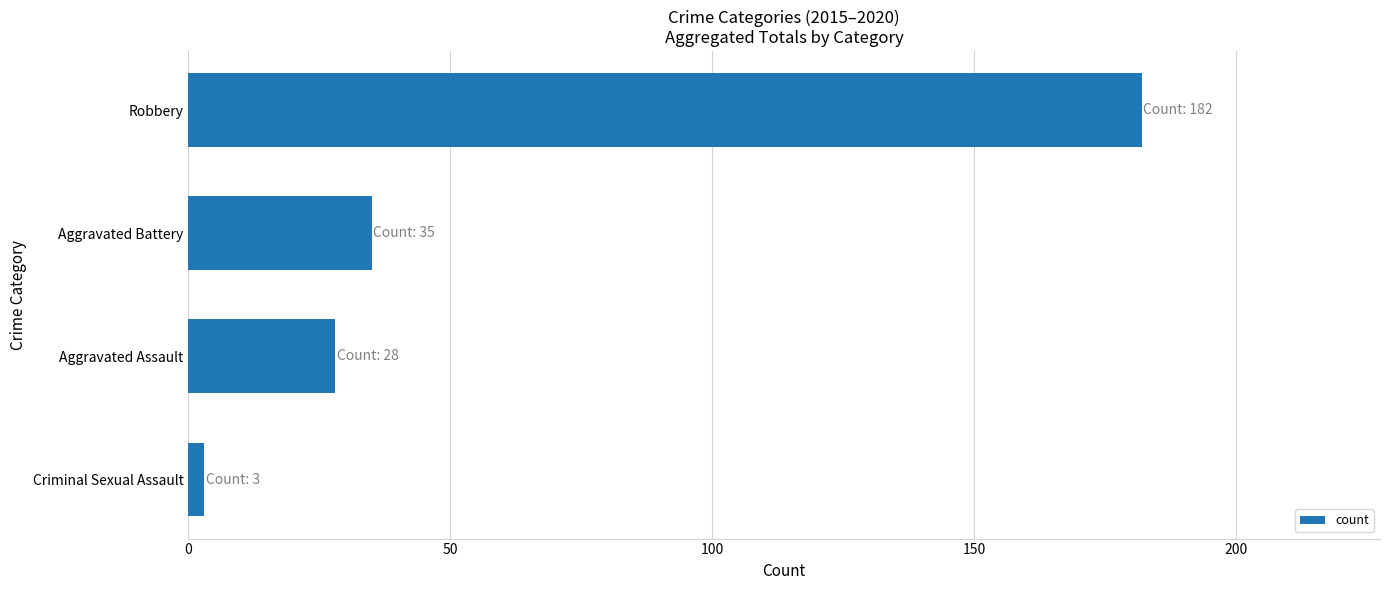

Are the bars horizontal?

Yes